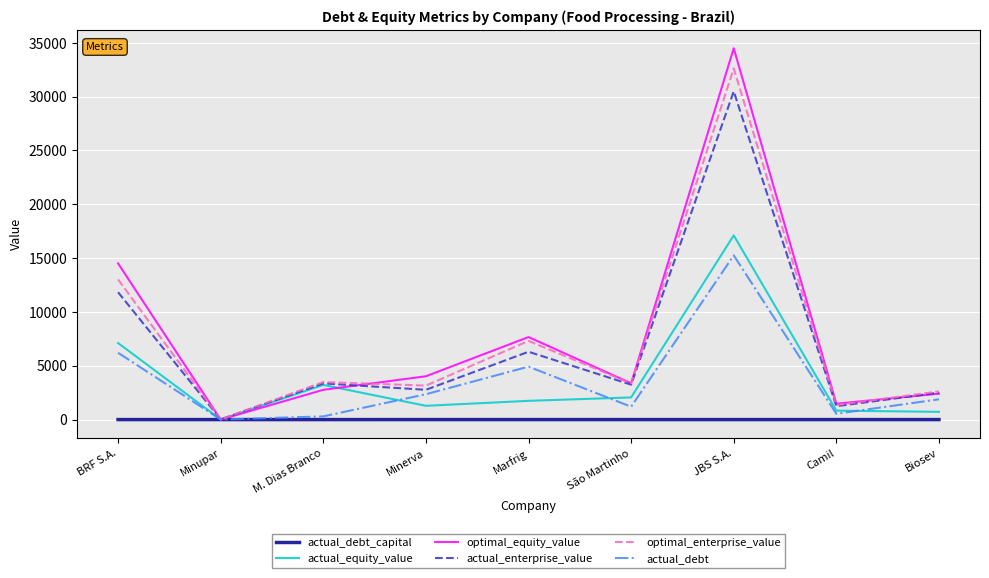

The value of actual_equity_value at JBS S.A. is 17115.9. True or false?

True